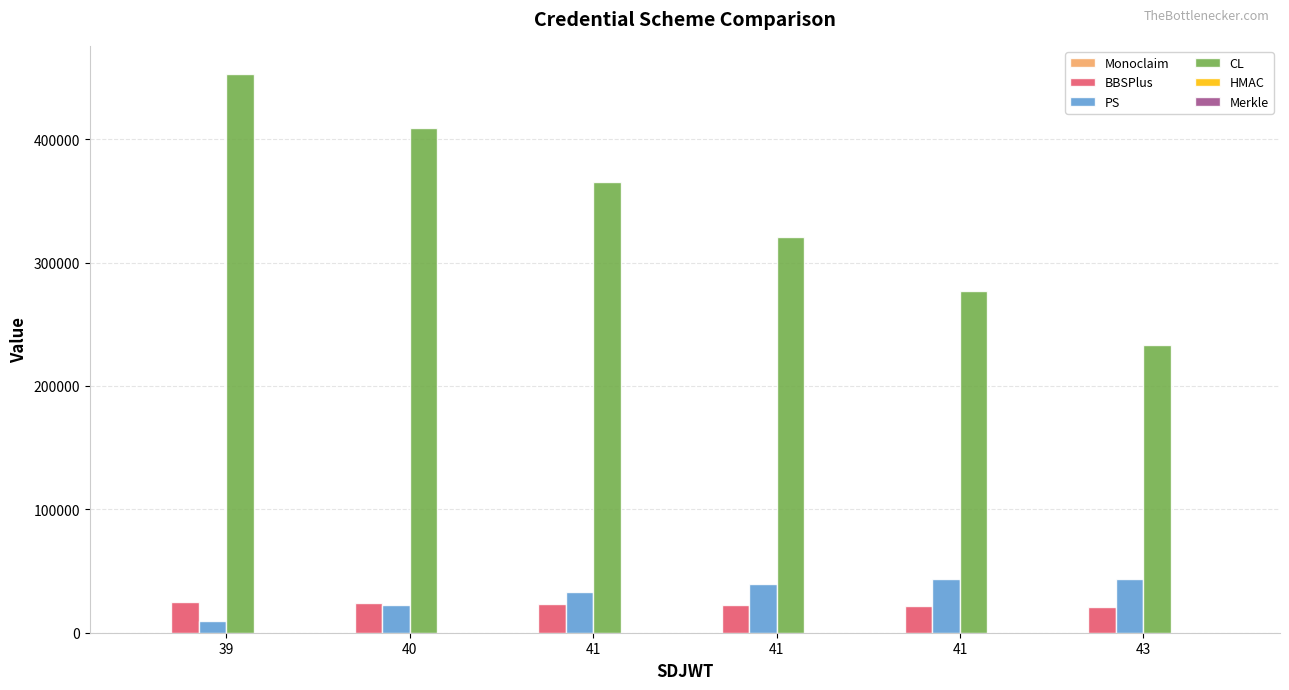

What is the greatest value displayed?

453056